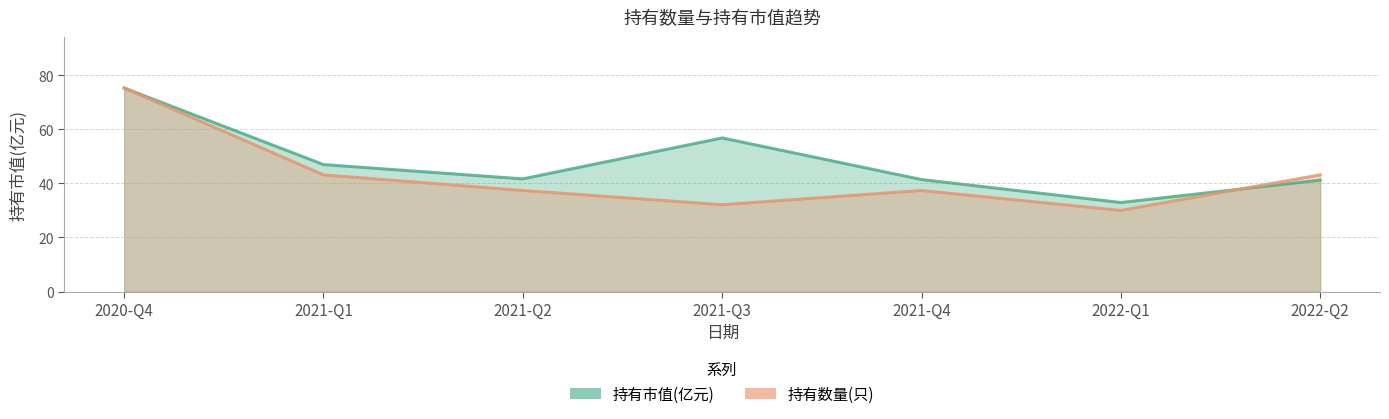

The 持有市值(亿元) series shows 10.3 at 2022-Q2. True or false?

False